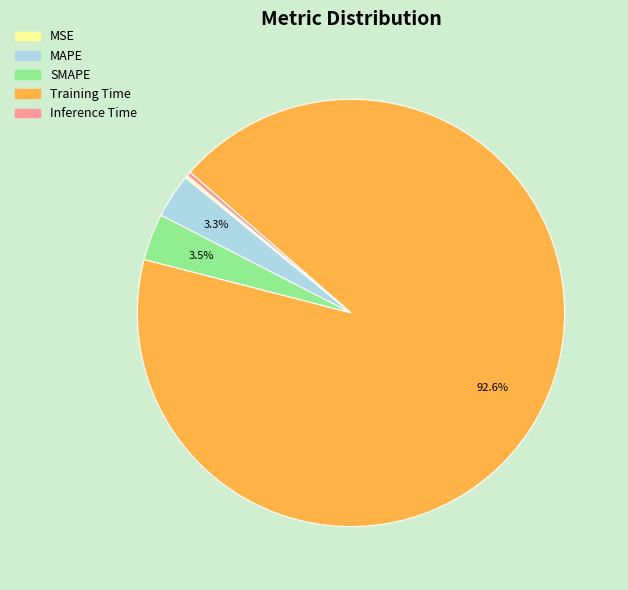

Does any single category account for the majority?

Yes